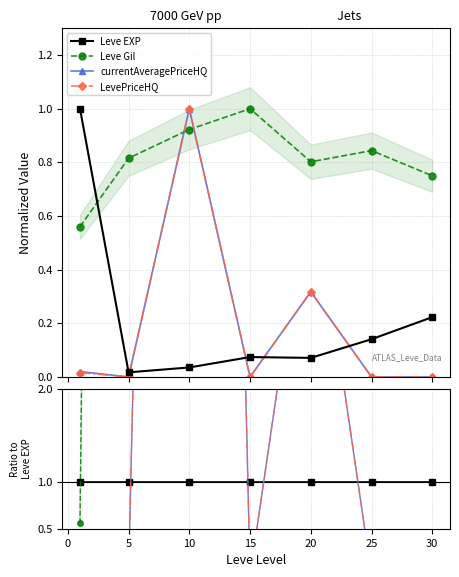

After their last crossing, which series has the higher values: LevePriceHQ or currentAveragePriceHQ?

LevePriceHQ